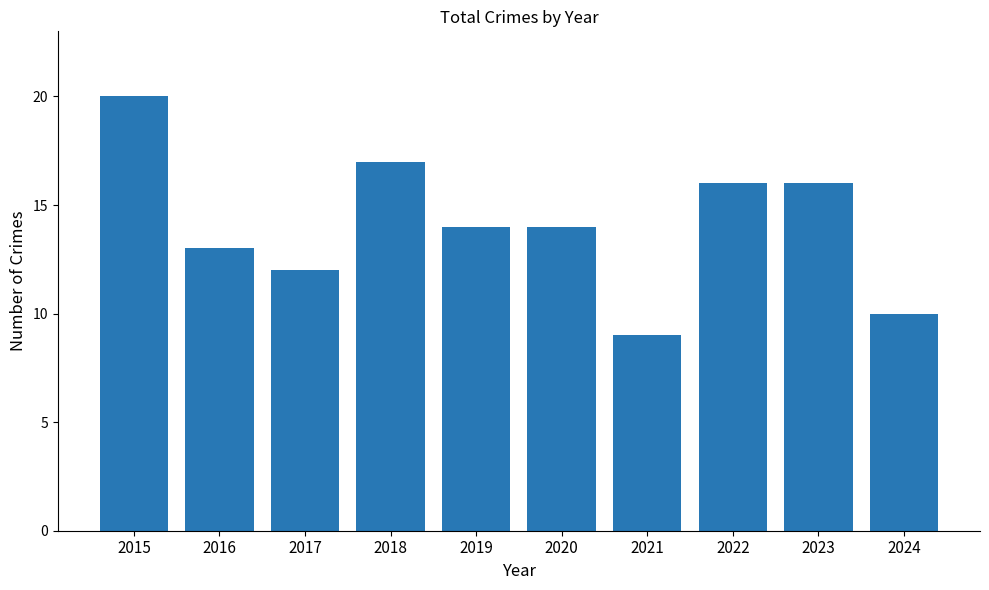

Read the value at 2017, to the nearest 5.

10